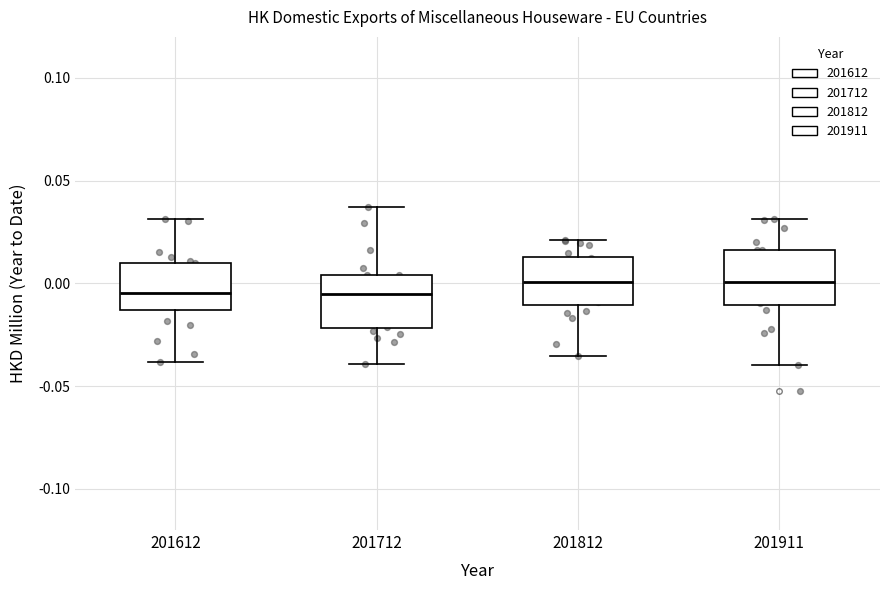

Reading left to right, transcribe this box plot: for each box, give where its median line is, the range the box spans, and where its two whiskers end, as read against the y-axis. The values are not printed on the chart, so give them approximately, as read against the axis.

201612: median -0.005, box -0.015 to 0.010, whiskers -0.040 to 0.030
201712: median -0.005, box -0.020 to 0.005, whiskers -0.040 to 0.035
201812: median 0.000, box -0.010 to 0.015, whiskers -0.035 to 0.020
201911: median 0.000, box -0.010 to 0.015, whiskers -0.040 to 0.030